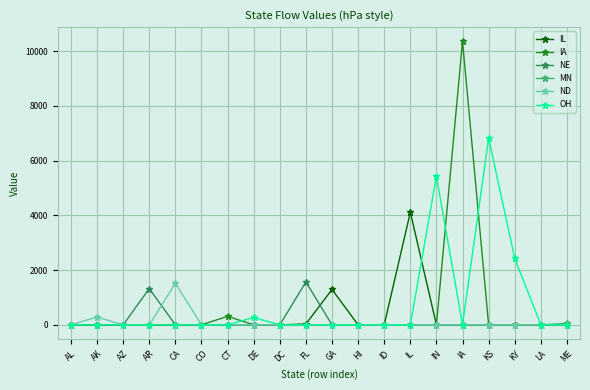

Where is NE nearest to the value 783?

AR